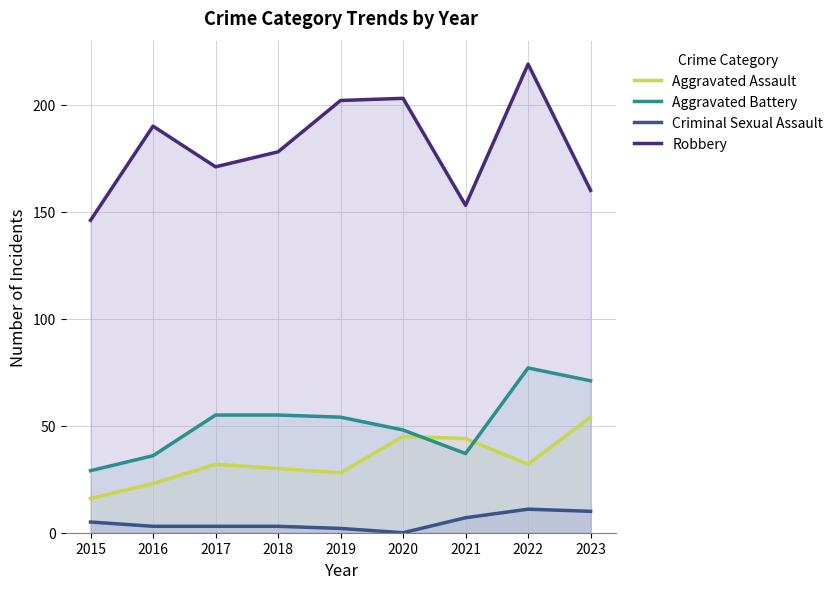

What is the value of the Criminal Sexual Assault point at the 4th from the left?

3